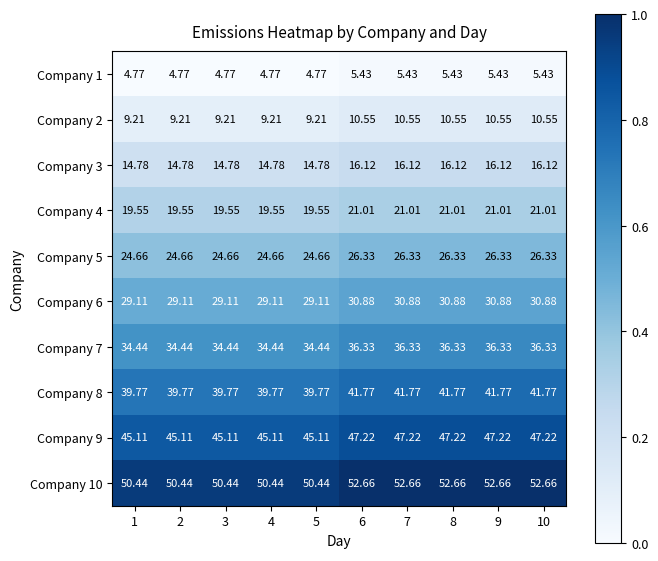

What is the difference between the highest and lowest values at 7?

47.2